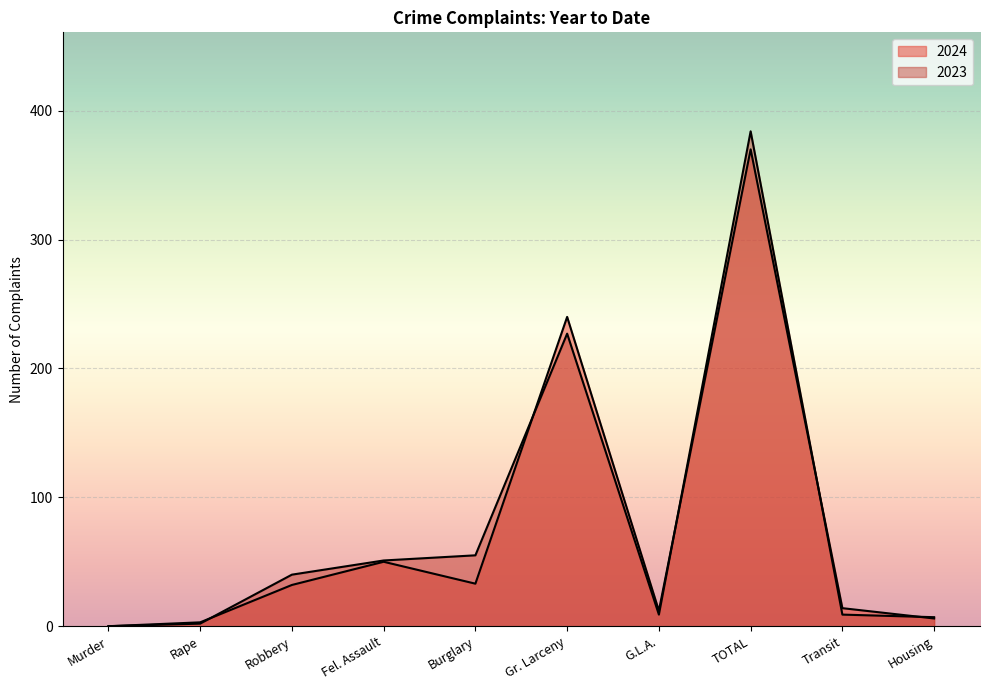

What are all the series names shown in the legend?

2024, 2023